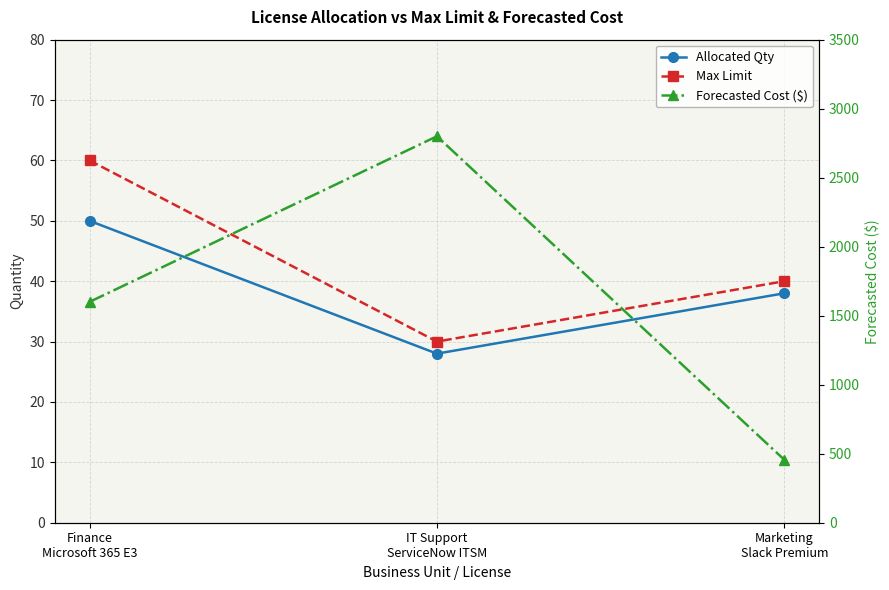

What position from the left is Marketing
Slack Premium?

3